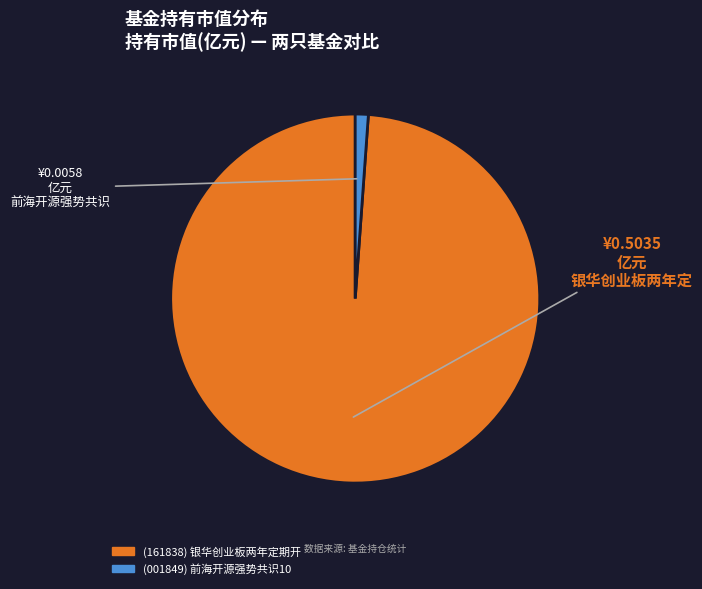

Does any single category account for the majority?

Yes